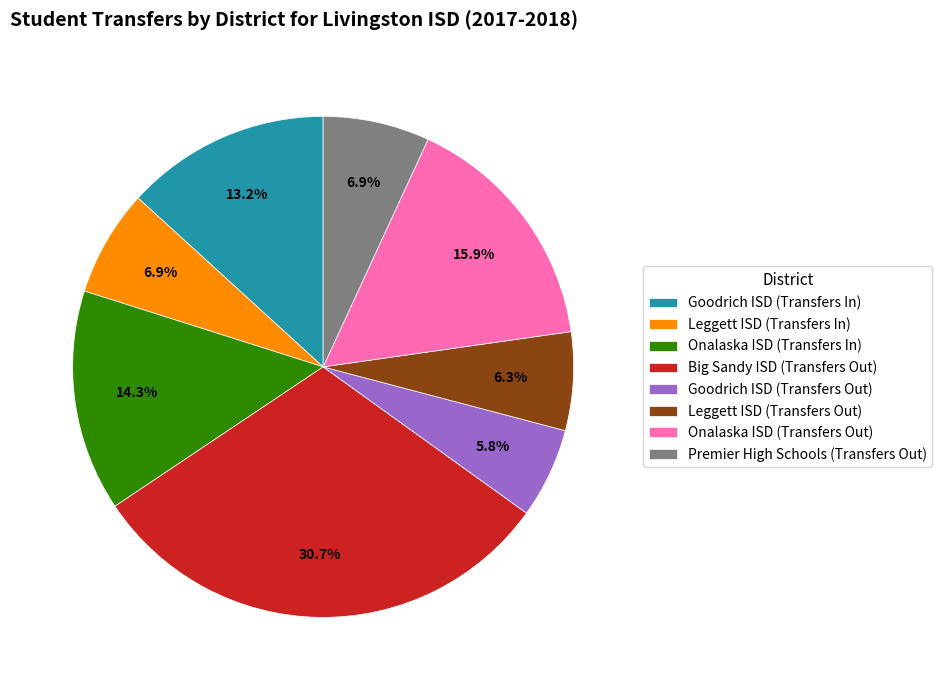

Which has a higher value, Premier High Schools (Transfers Out) or Onalaska ISD (Transfers Out)?

Onalaska ISD (Transfers Out)